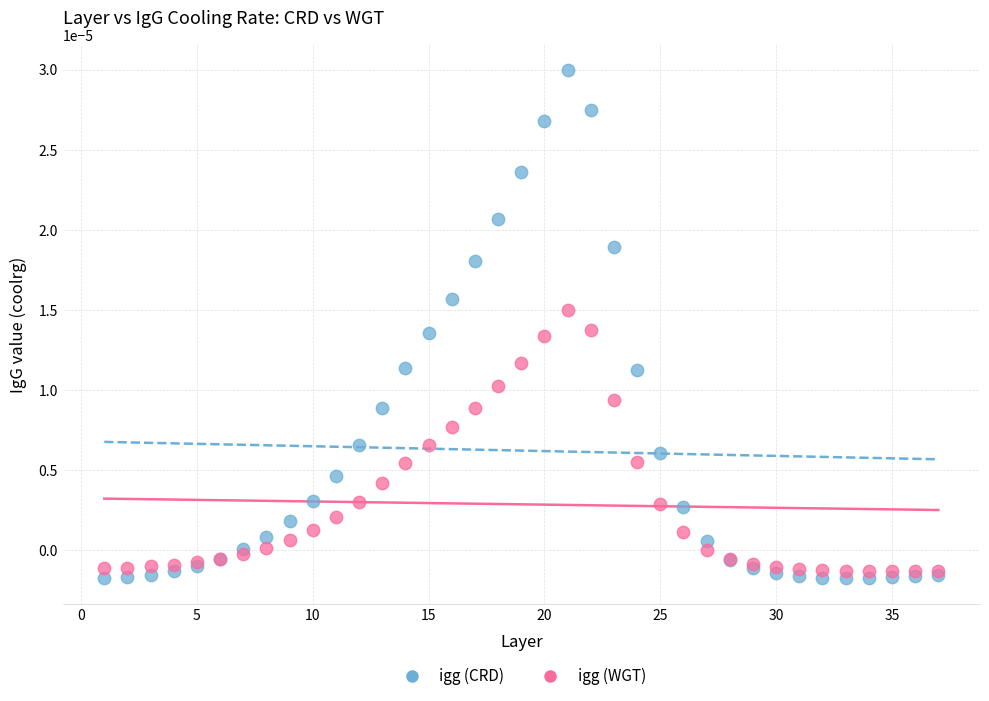

Which series contains the highest Y value?

igg (CRD)